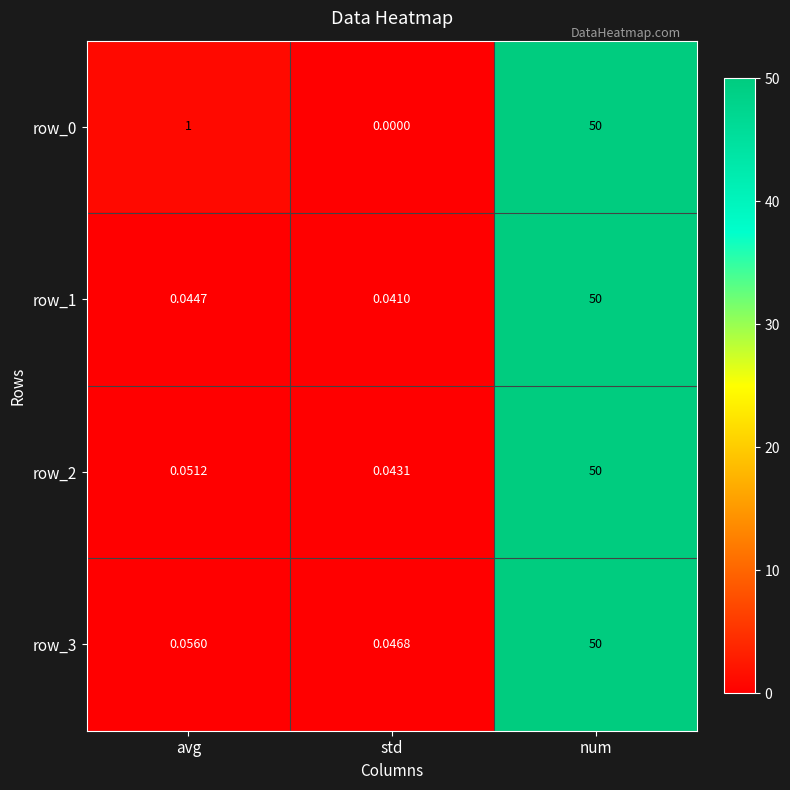

Which category has the highest value in the row_0 series?

num